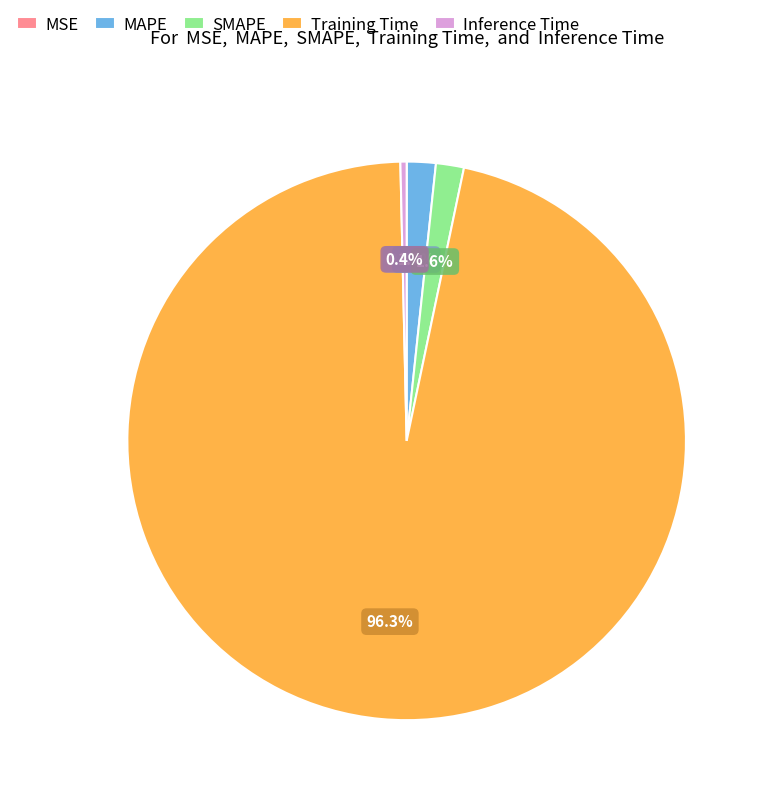

Does any single category account for the majority?

Yes